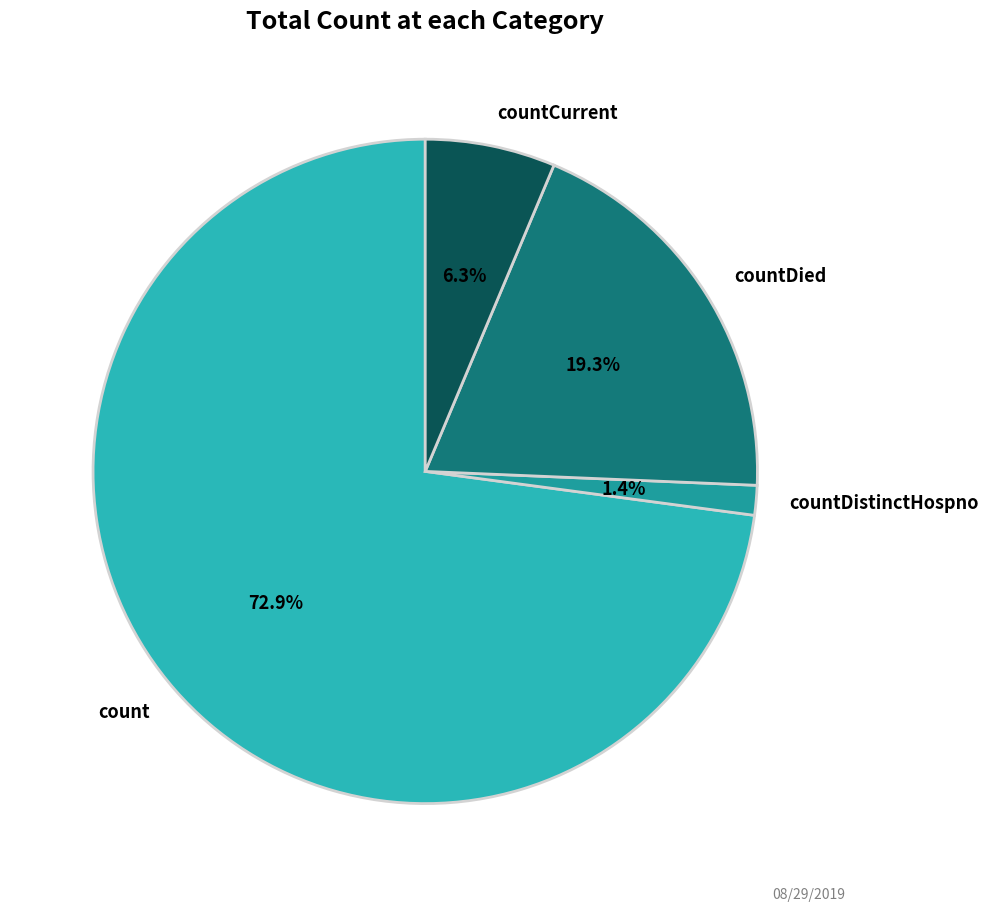

What is the smallest slice in the pie chart?

countDistinctHospno